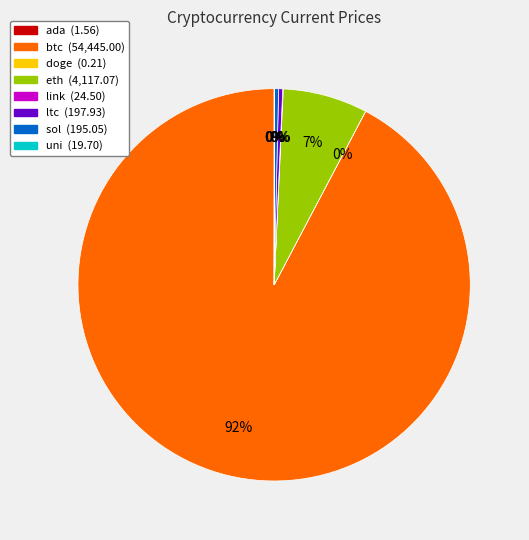

What is the majority slice?

btc